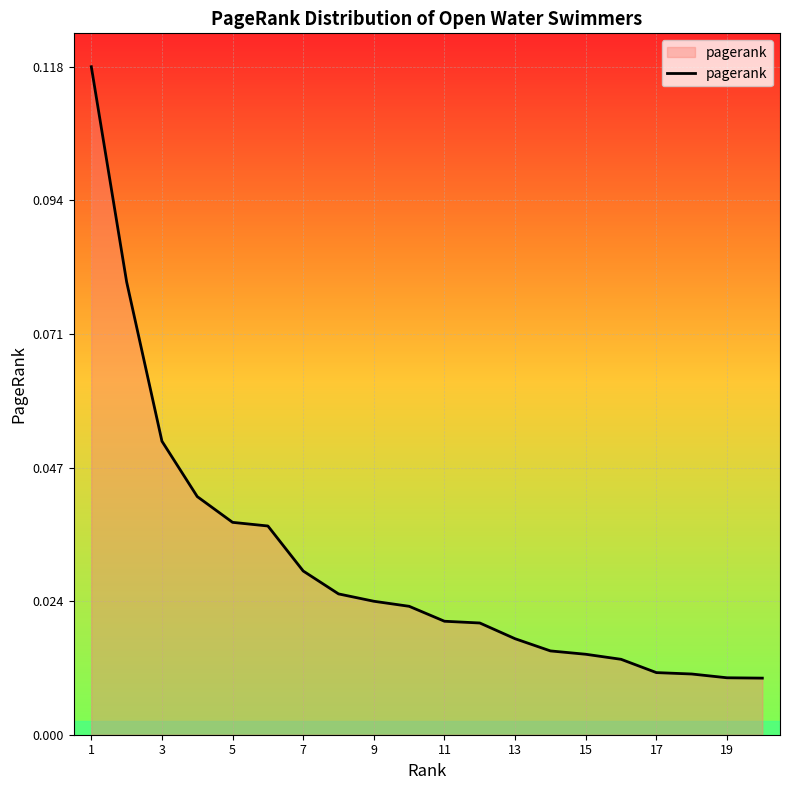

At which category does the chart reach its minimum across all series?

19